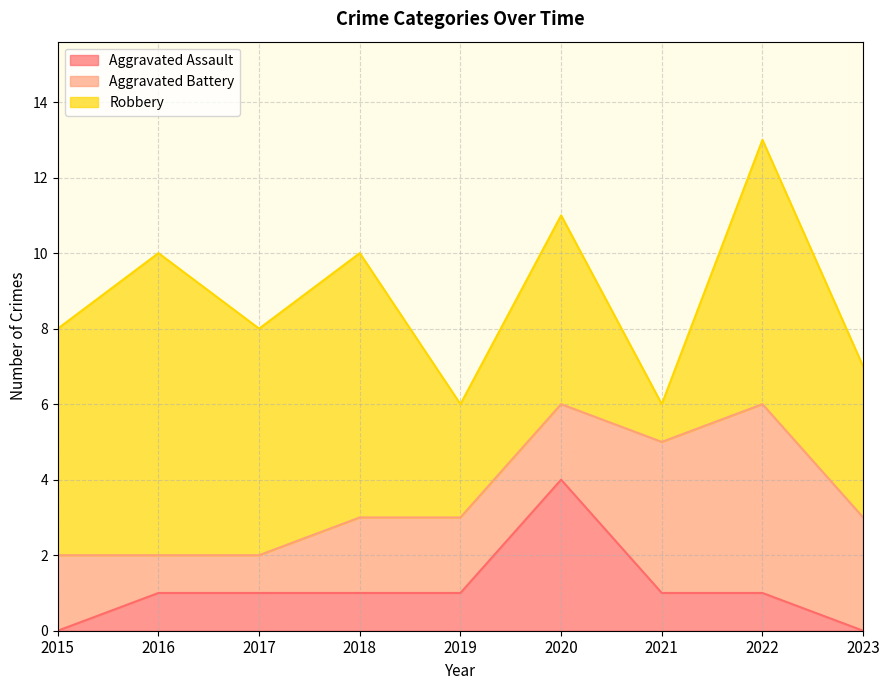

Rank the series by their average value, from lowest to highest.

Aggravated Assault, Aggravated Battery, Robbery